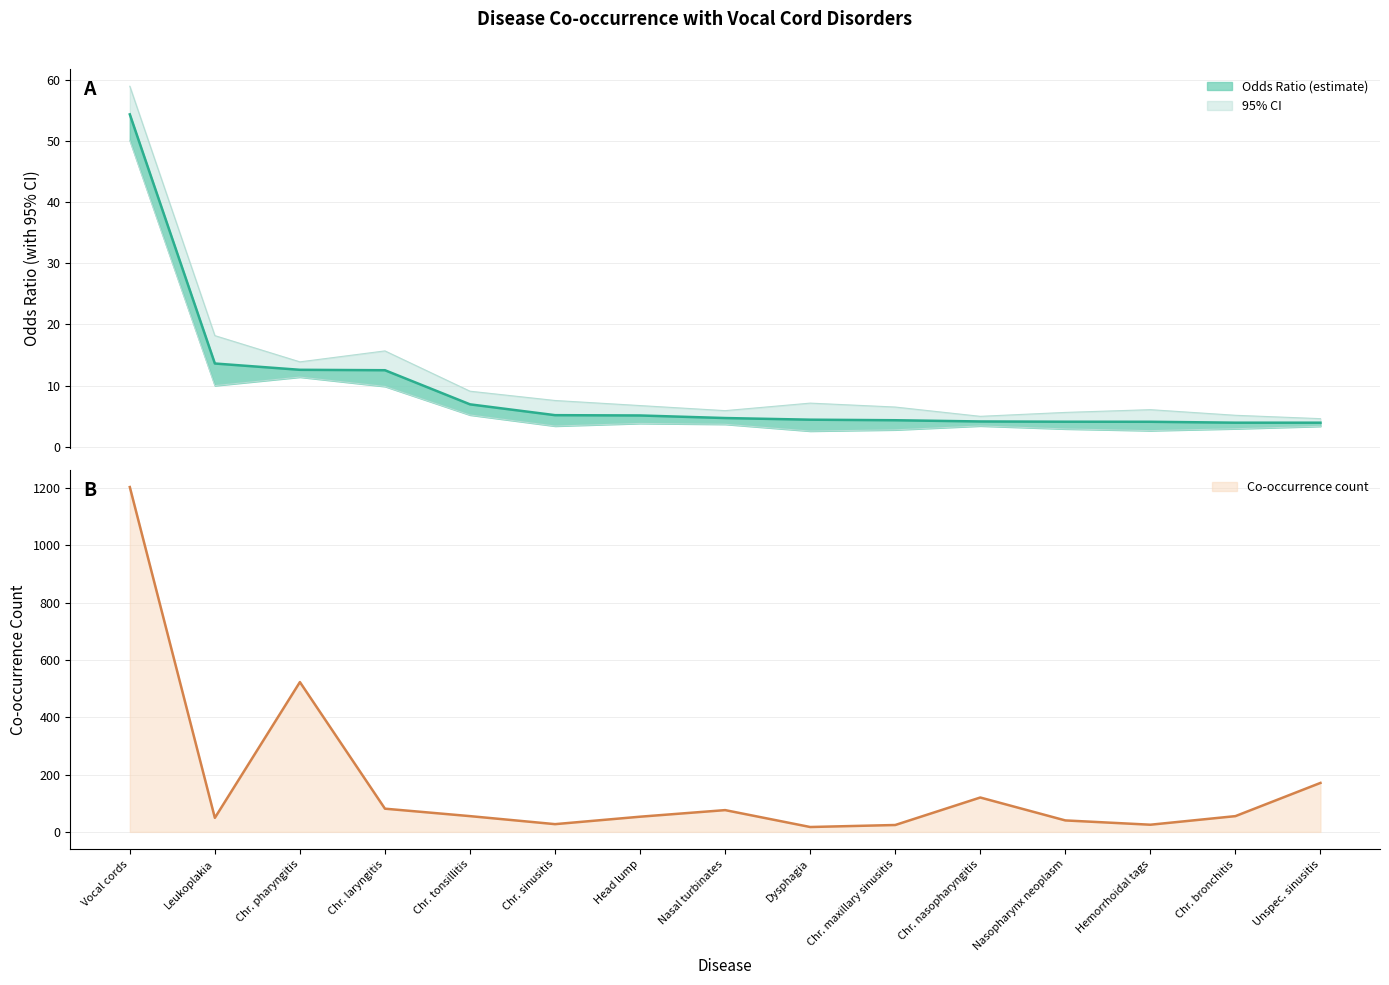

True or false: ci_lower and co_occurrence intersect in this chart.

False